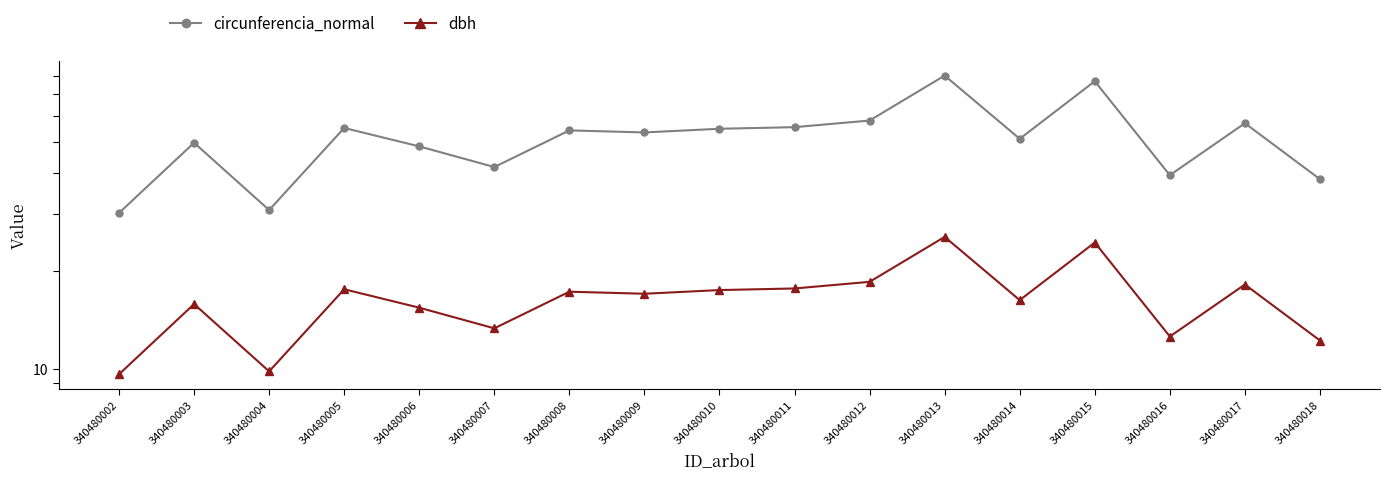

True or false: circunferencia_normal has more than 1 points higher than both neighbors.

True